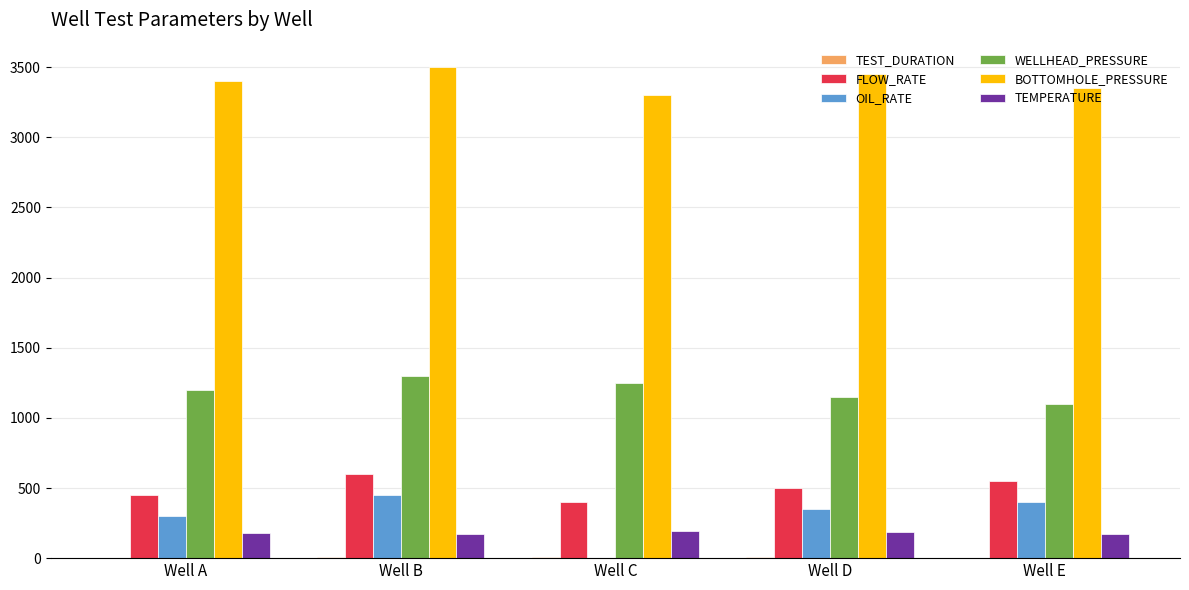

Which series has the largest total across all categories?

BOTTOMHOLE_PRESSURE